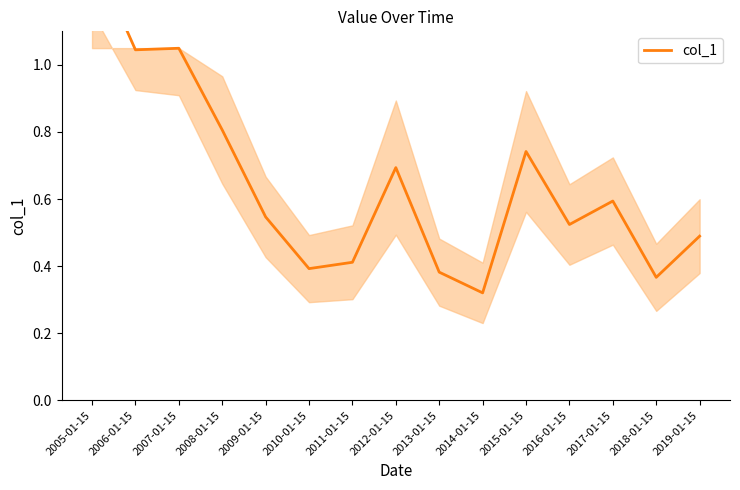

Rank the categories by value from highest to lowest.

2005-01-15, 2007-01-15, 2006-01-15, 2008-01-15, 2015-01-15, 2012-01-15, 2017-01-15, 2009-01-15, 2016-01-15, 2019-01-15, 2011-01-15, 2010-01-15, 2013-01-15, 2018-01-15, 2014-01-15